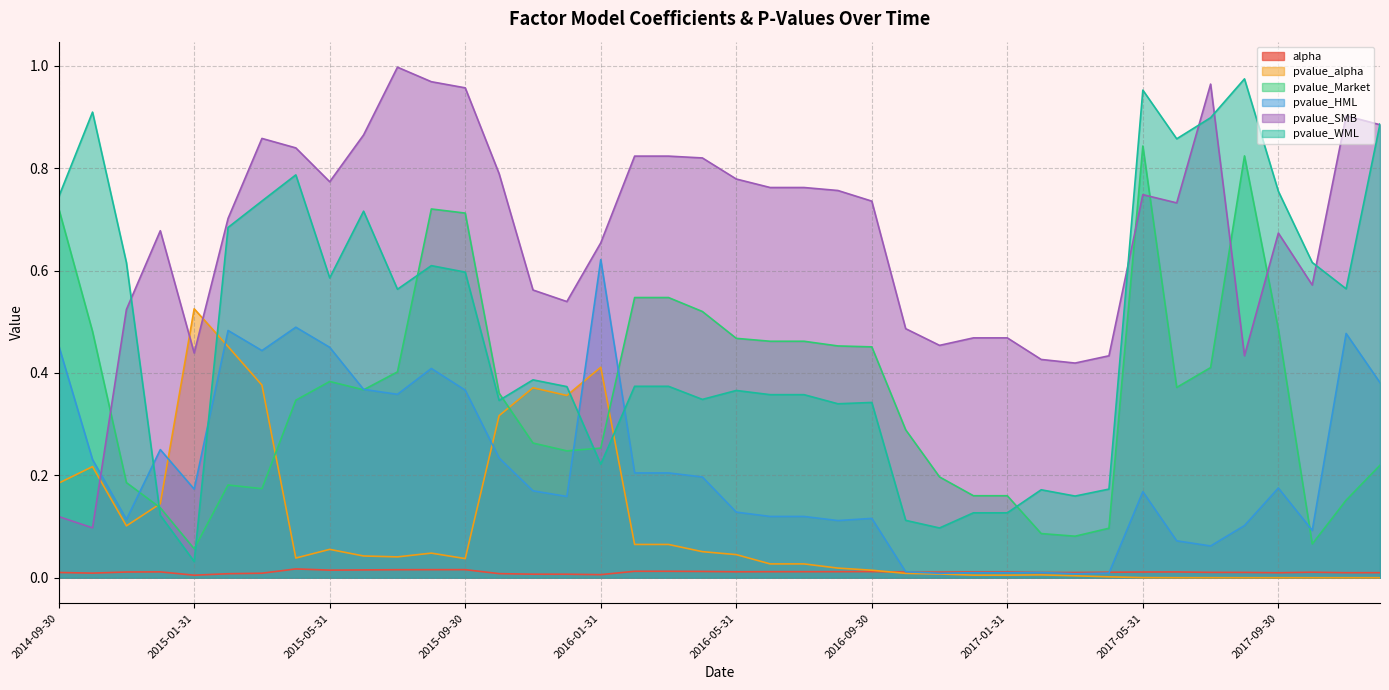

True or false: pvalue_Market has a value of 0.4 at 2015-08-31.

False